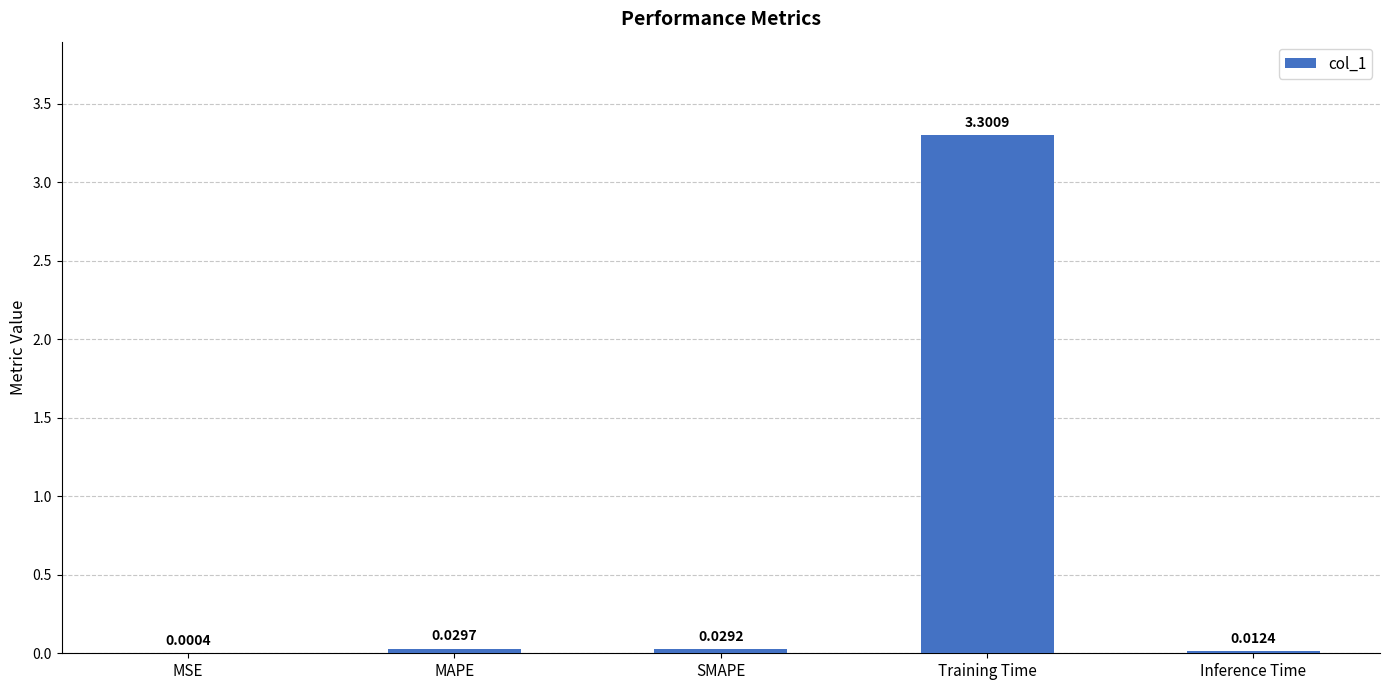

What is the average value?

0.7